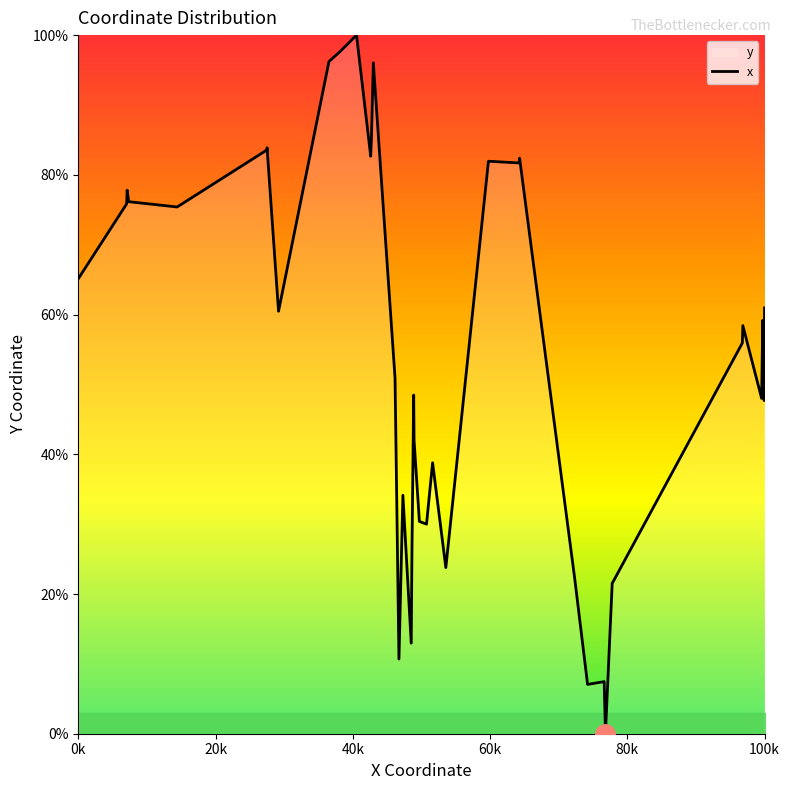

What is the greatest value displayed?

100.0